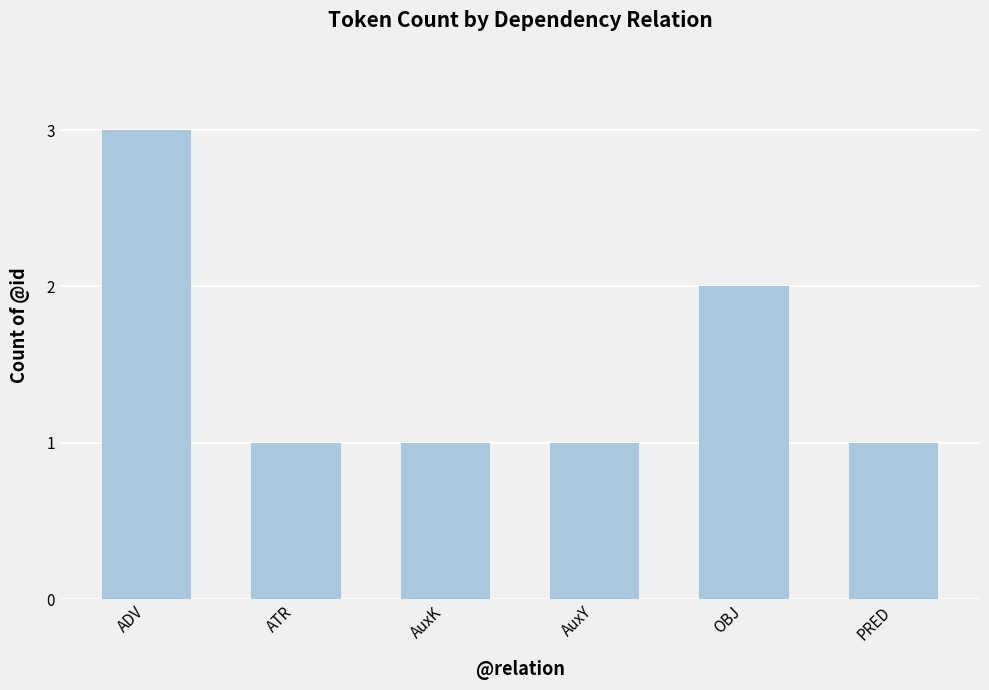

What is the value of the 5th bar from the left?

2